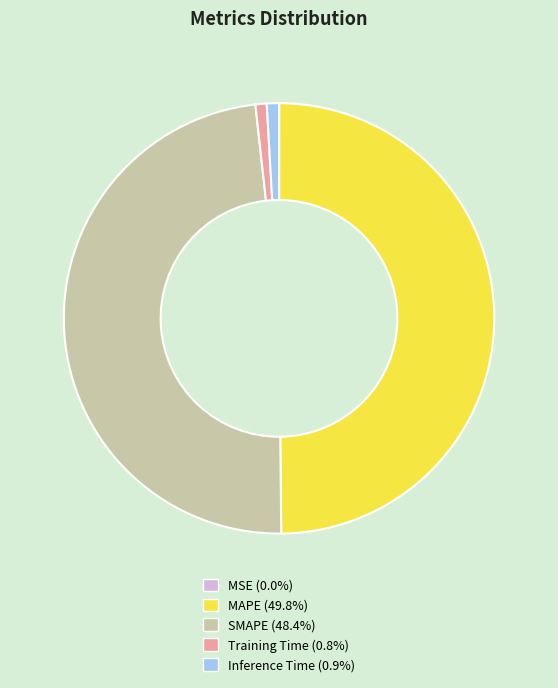

Combined, do MAPE (49.8%) and Training Time (0.8%) account for over 50%?

Yes